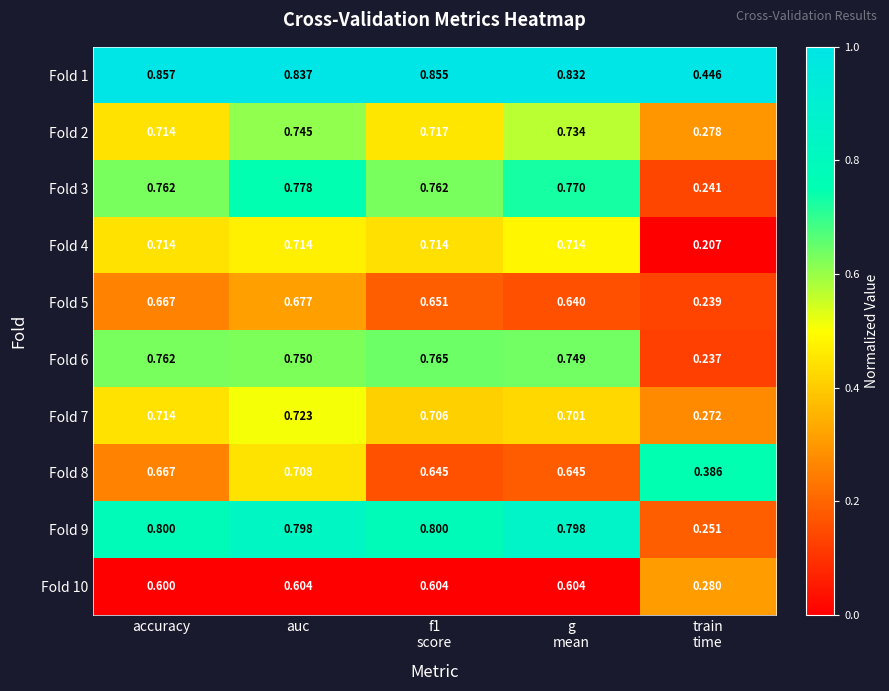

Which series has the widest spread of values?

Fold 9